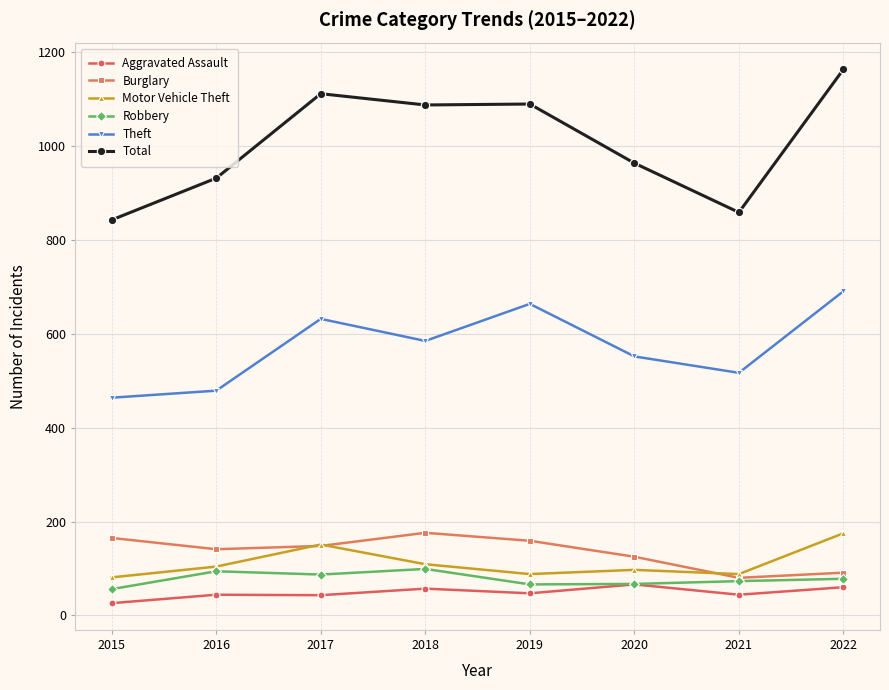

What is the approximate value of Burglary at 2022, to the nearest 10?

90